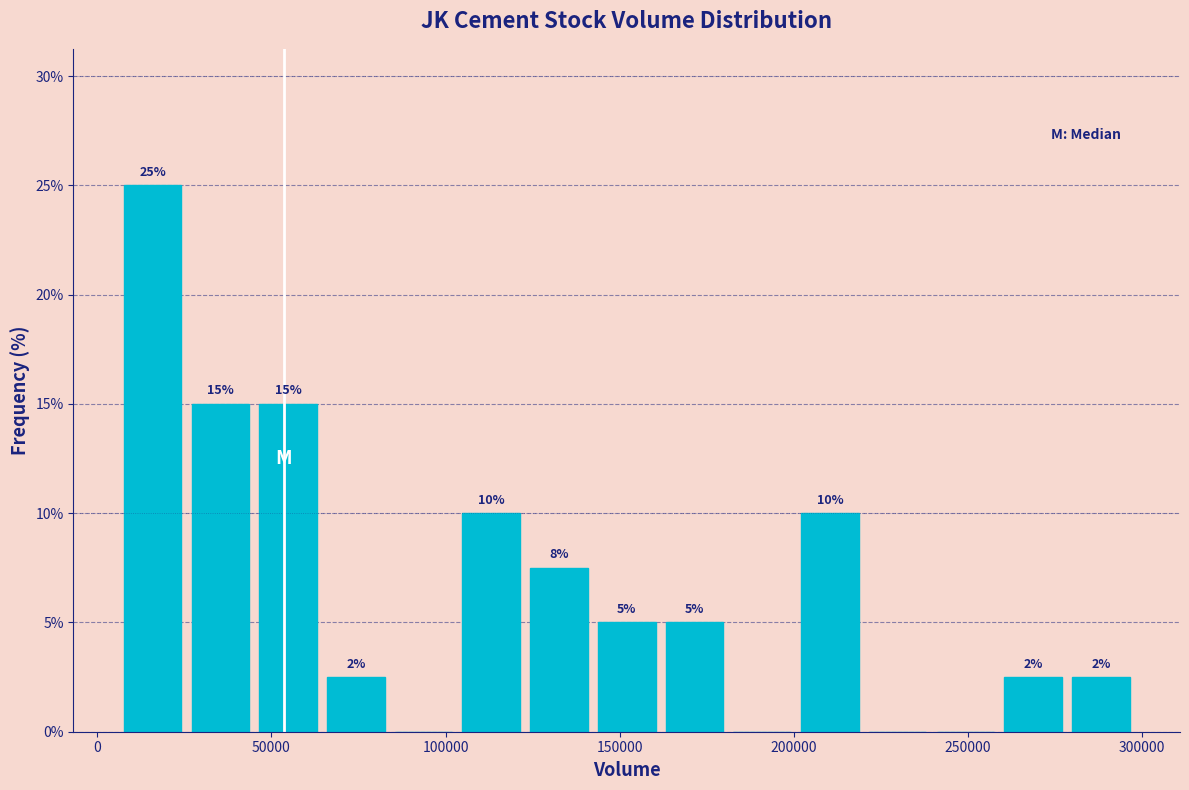

Read against the x-axis, roughly where is the centre of the tallest bar?

15000